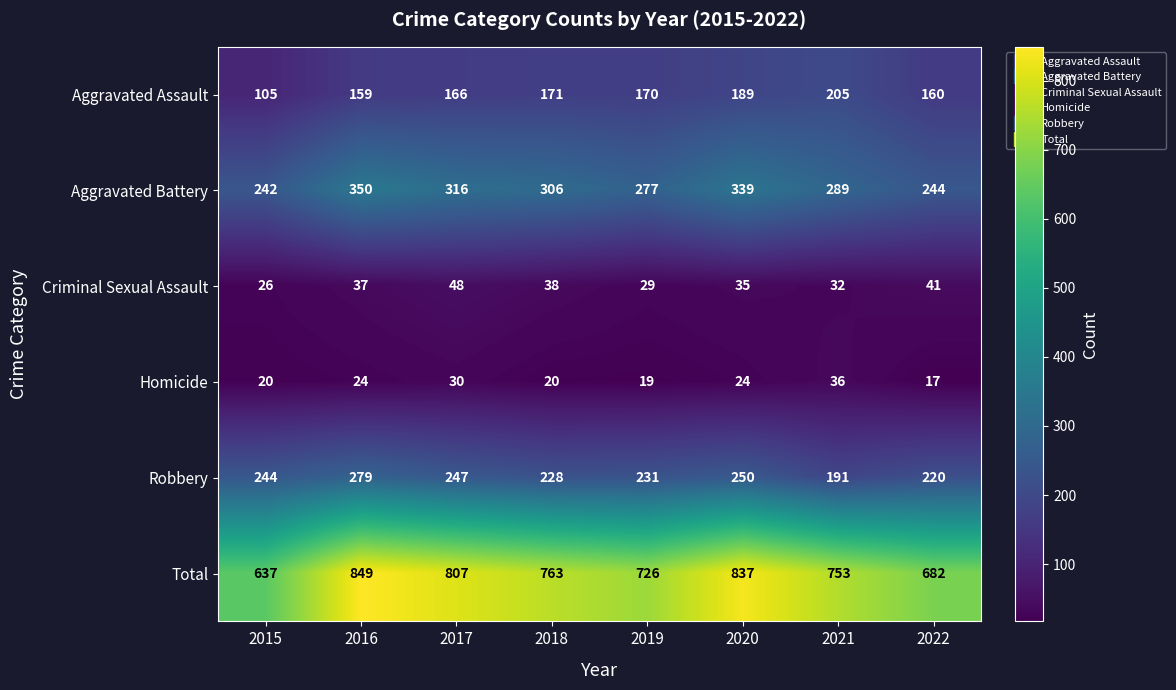

Which label corresponds to the smallest value in the chart?

2022